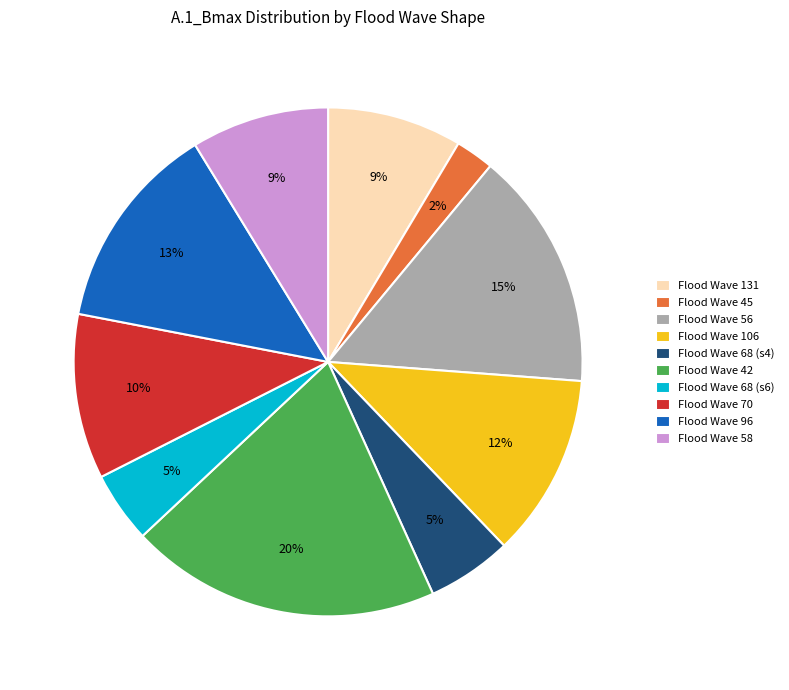

What is the smallest slice in the pie chart?

Flood Wave 45